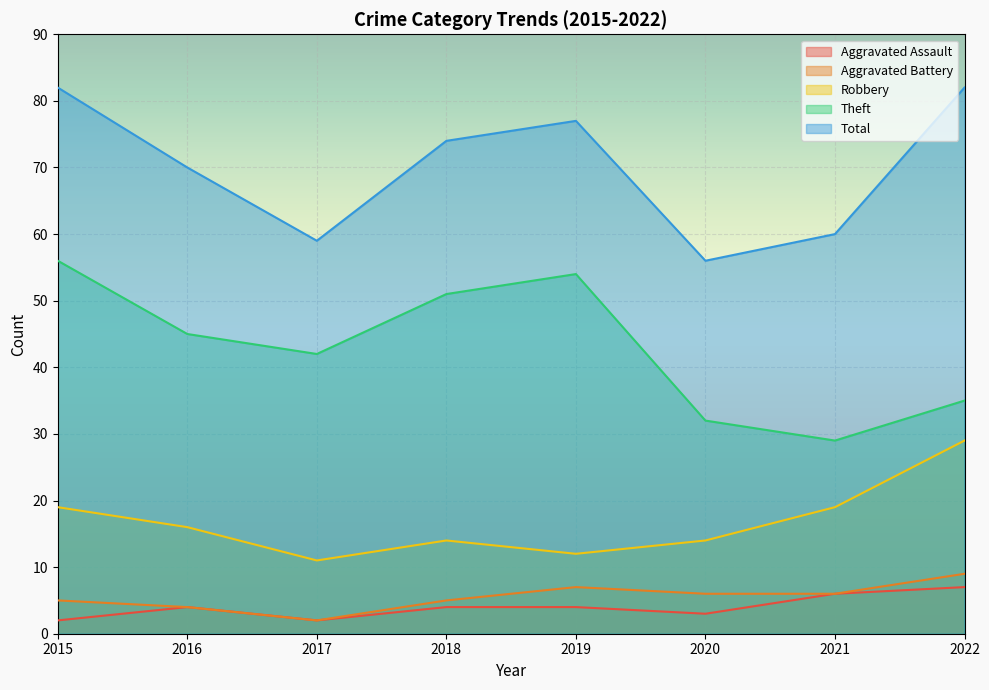

List the series in order of their peak value, lowest first.

Aggravated Assault, Aggravated Battery, Robbery, Theft, Total